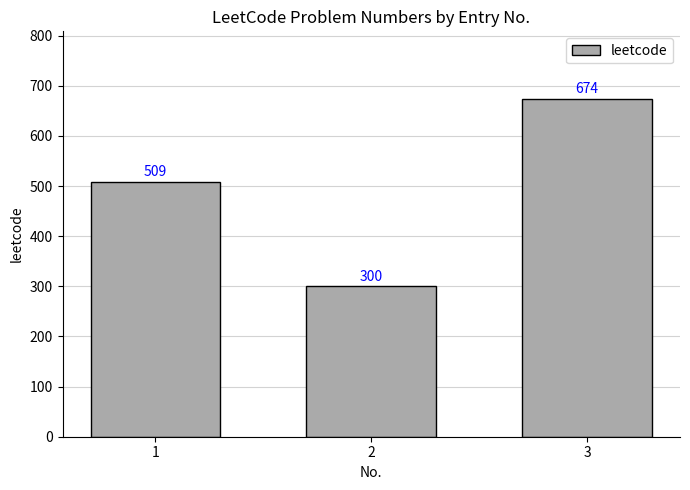

Rank the categories by value from lowest to highest.

2, 1, 3